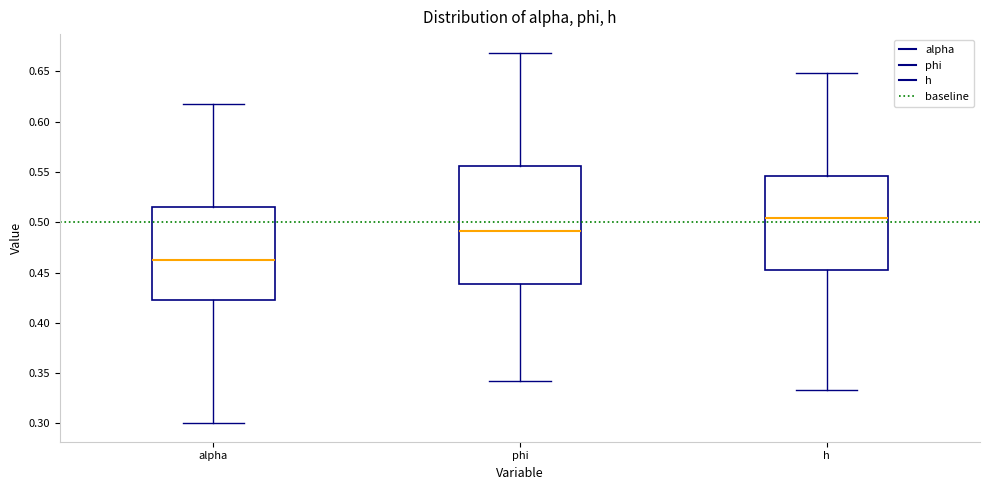

Which box has the lowest median line?

alpha